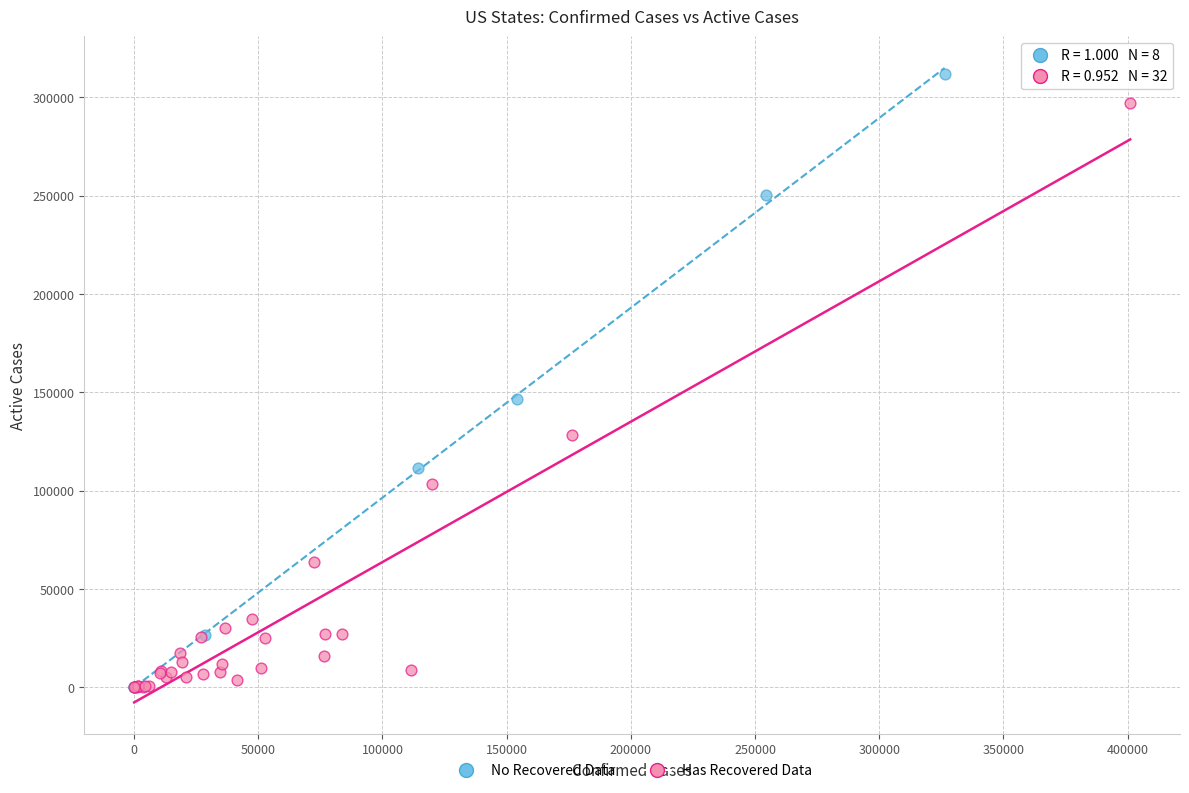

Which series has the widest spread of Y values?

No Recovered Data